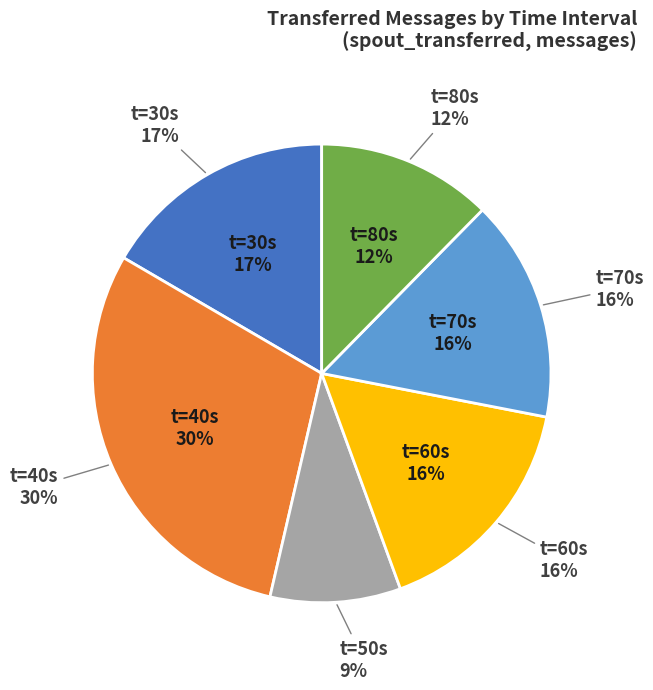

What percentage do 30 and 80 together represent?

29.0%